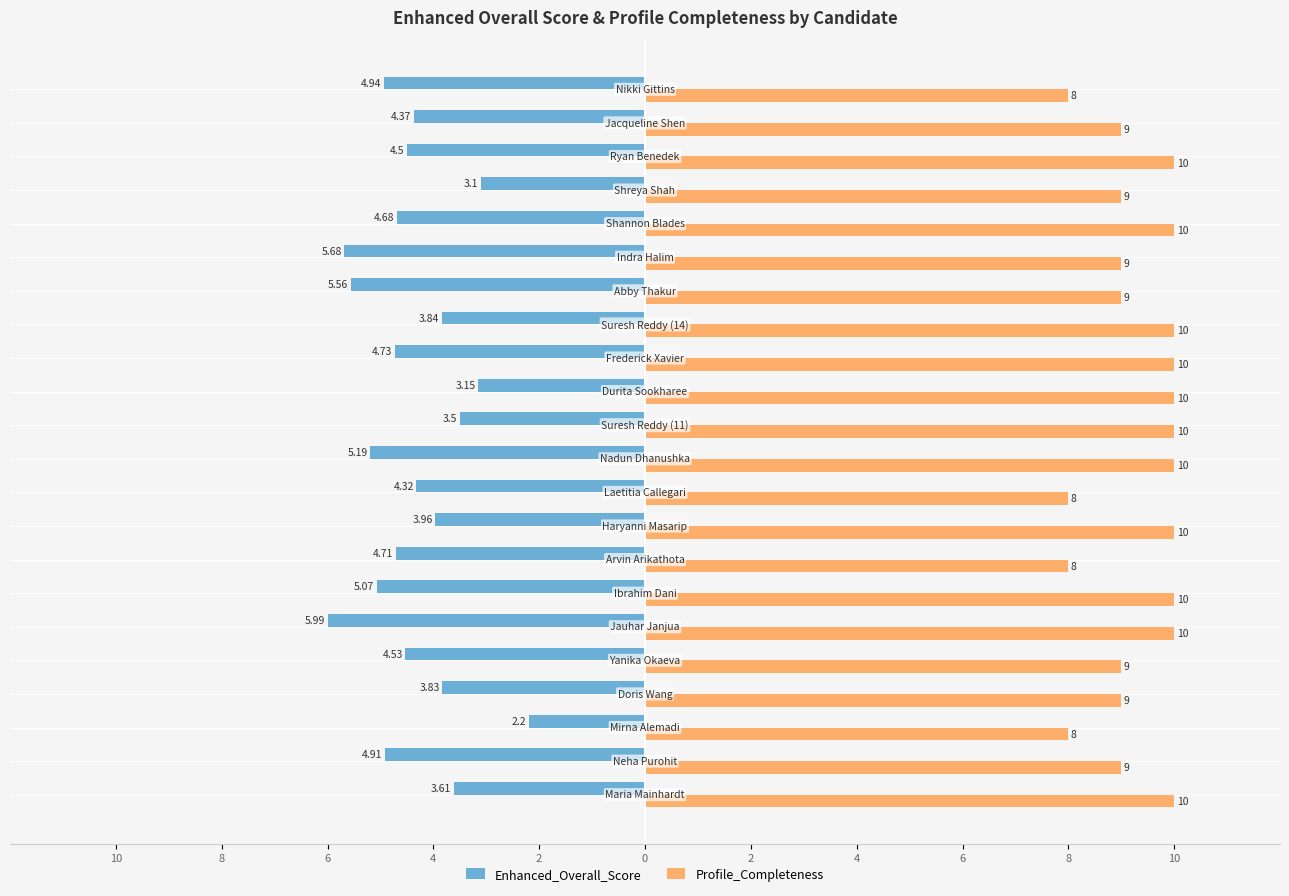

What are all the series names shown in the legend?

Enhanced_Overall_Score, Profile_Completeness